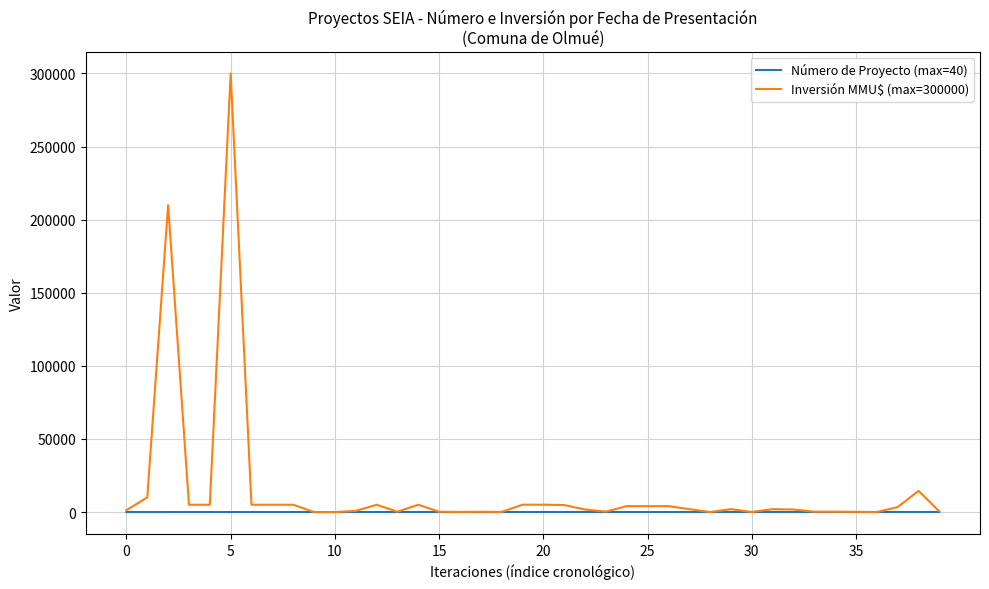

Rank the series by their average value, from highest to lowest.

Inversión MMU$ (max=300000), Número de Proyecto (max=40)